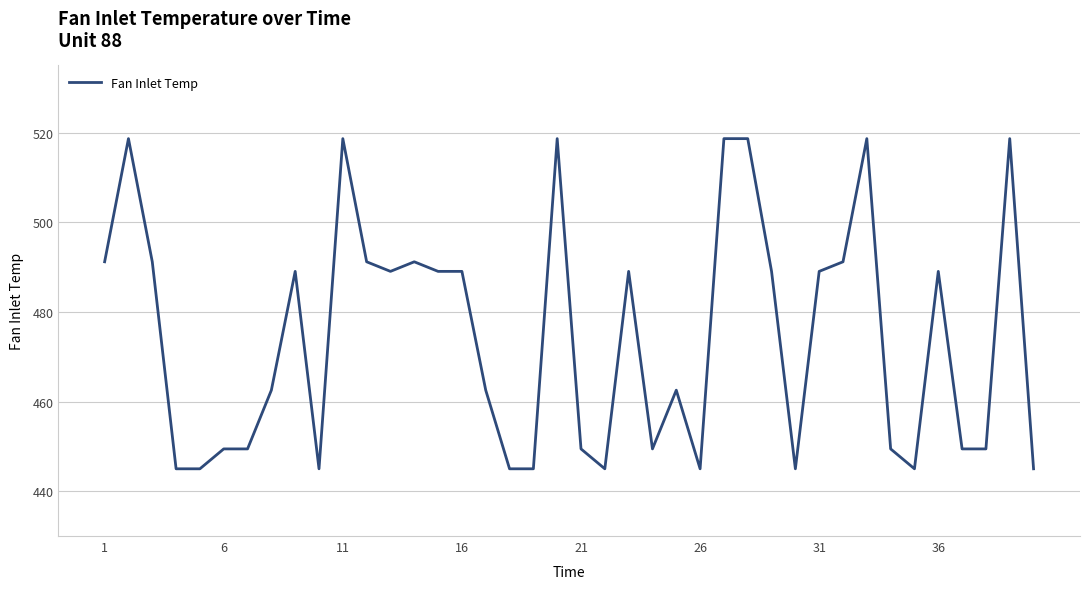

What is the difference between the maximum and minimum values?

73.7